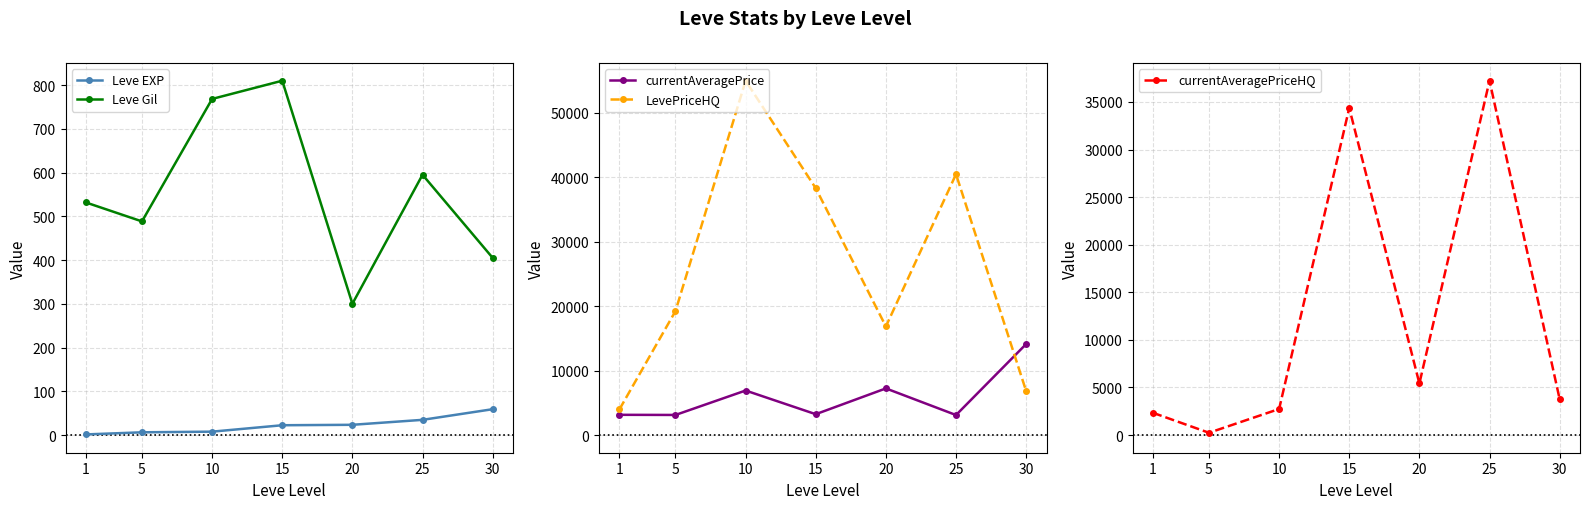

At which label does LevePriceHQ reach its minimum?

1